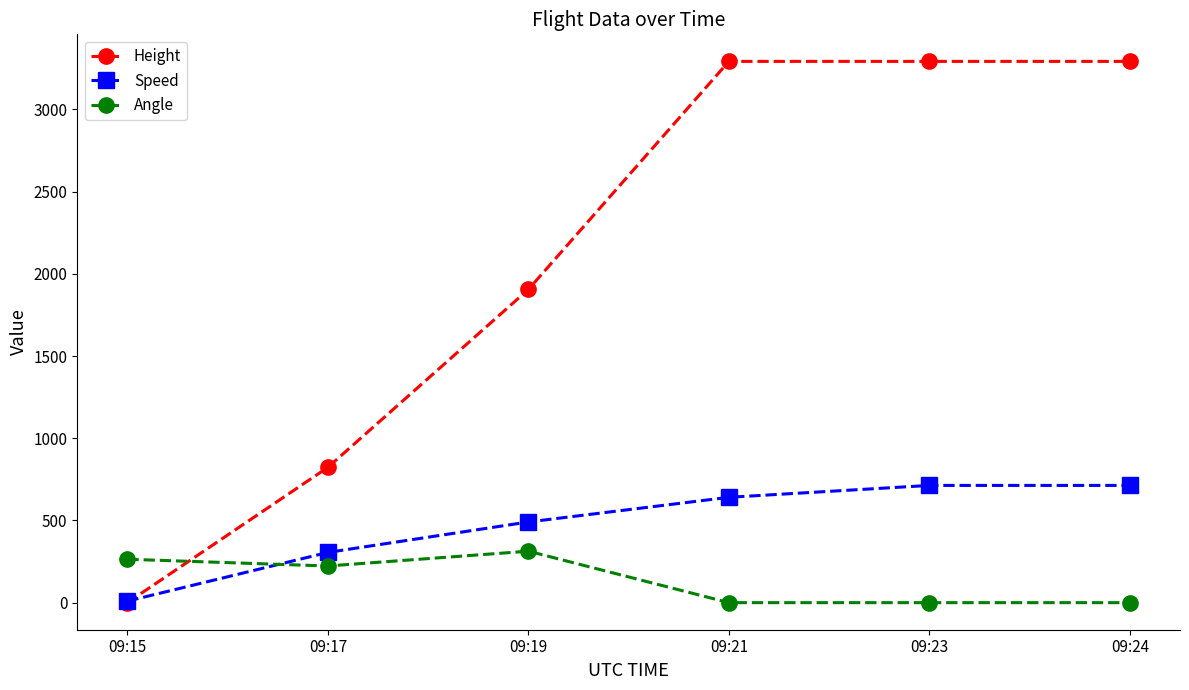

Is it true that Speed equals 305.6 at 09:17?

True